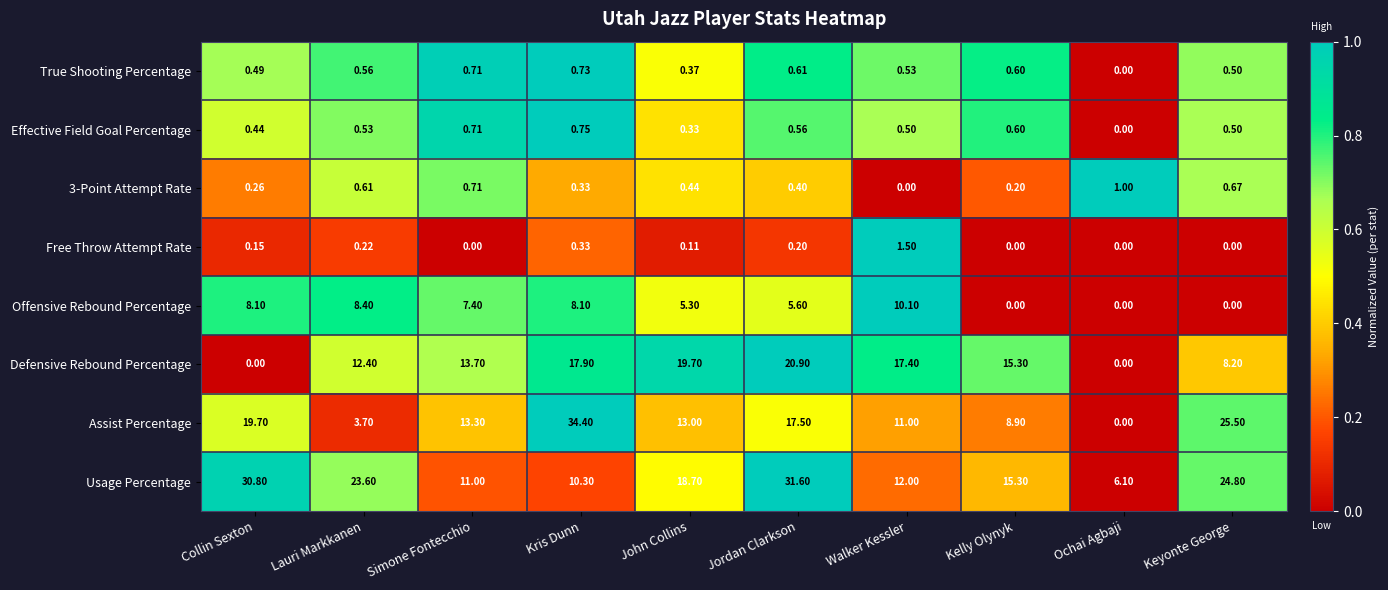

Rank the categories by Assist Percentage value from lowest to highest.

Ochai Agbaji, Lauri Markkanen, Kelly Olynyk, Walker Kessler, John Collins, Simone Fontecchio, Jordan Clarkson, Collin Sexton, Keyonte George, Kris Dunn